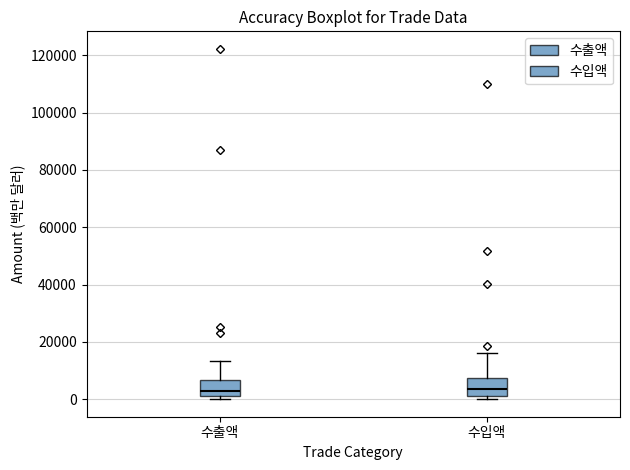

Where does the upper whisker of the box for 수출액 end on the y-axis? The values are not printed on the chart, so give them approximately, as read against the axis.

14000